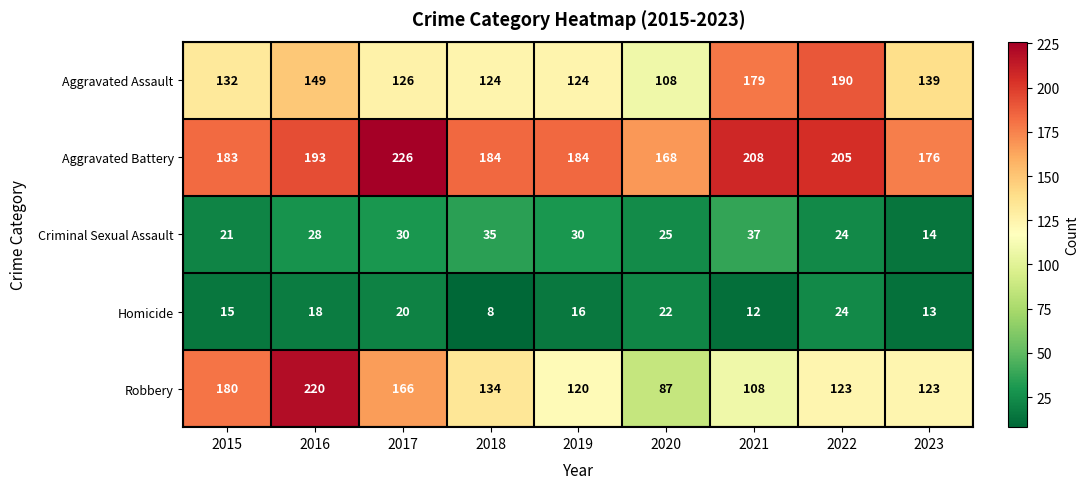

At which label does Robbery first exceed 123?

2015